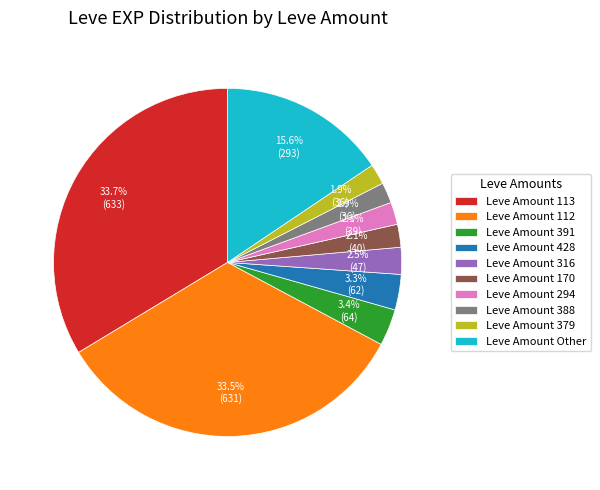

What portion of the pie excludes Leve Amount 294?

97.9%